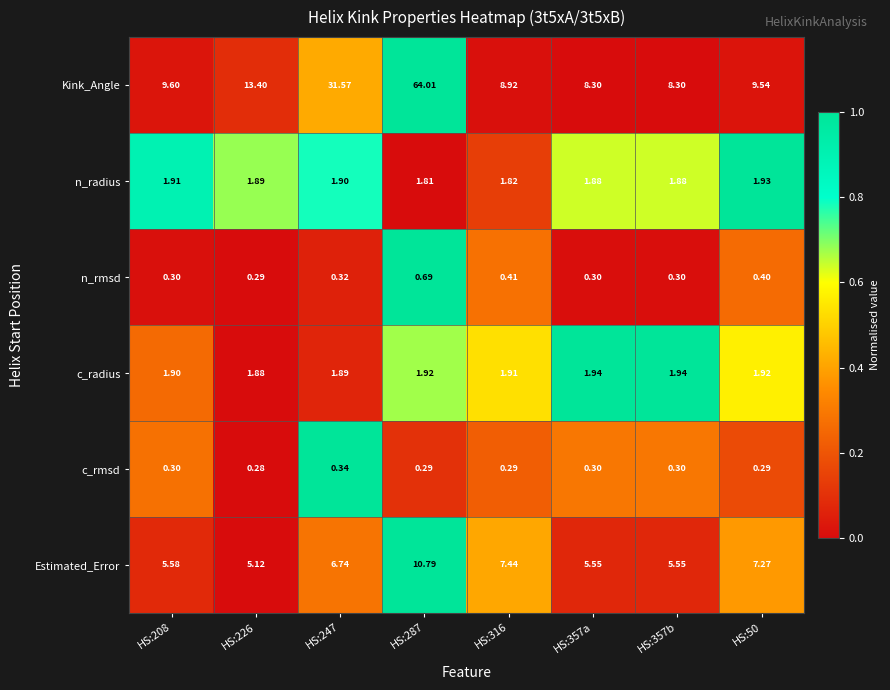

Rank the series at HS:226 from highest to lowest value.

Kink_Angle, Estimated_Error, n_radius, c_radius, n_rmsd, c_rmsd